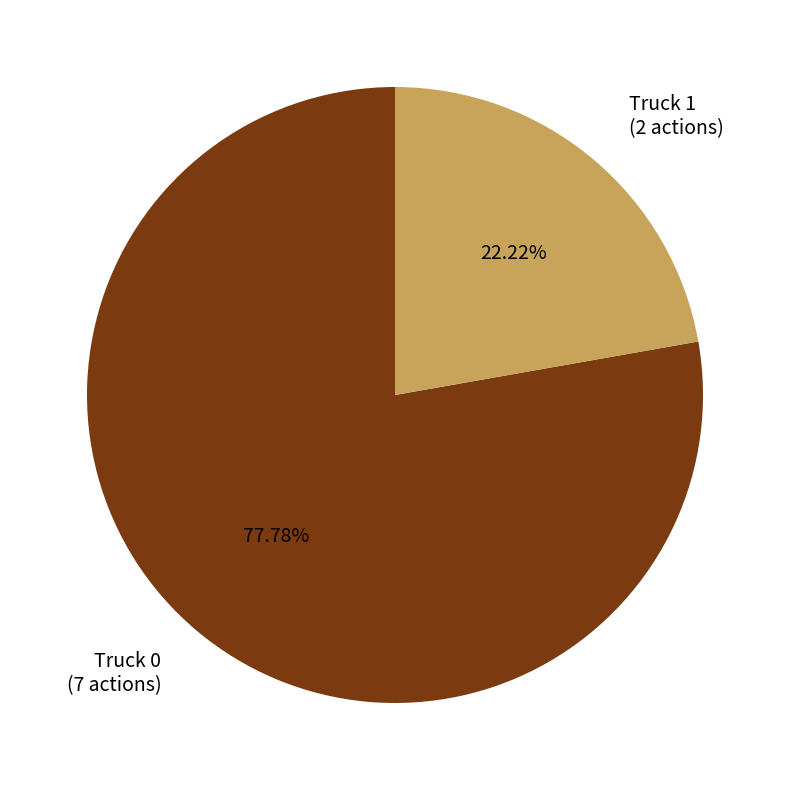

Does any single category account for the majority?

Yes